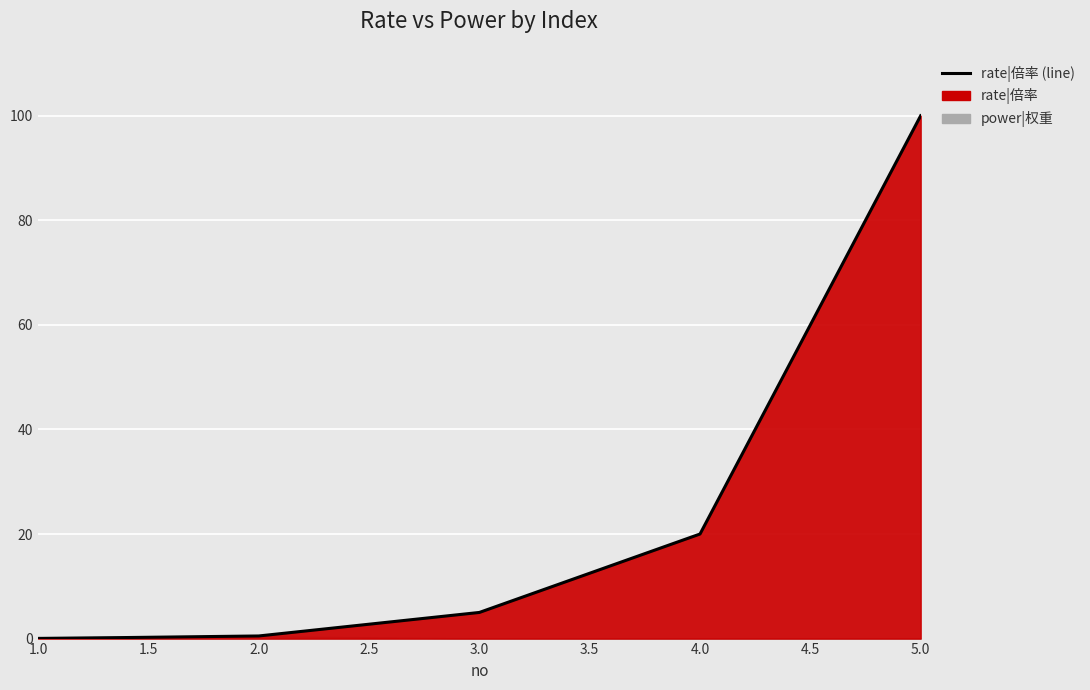

Reading left to right, transcribe all the data shown in this chart.

1=0.0	2=0.5	3=5.0	4=20.0	5=100.0